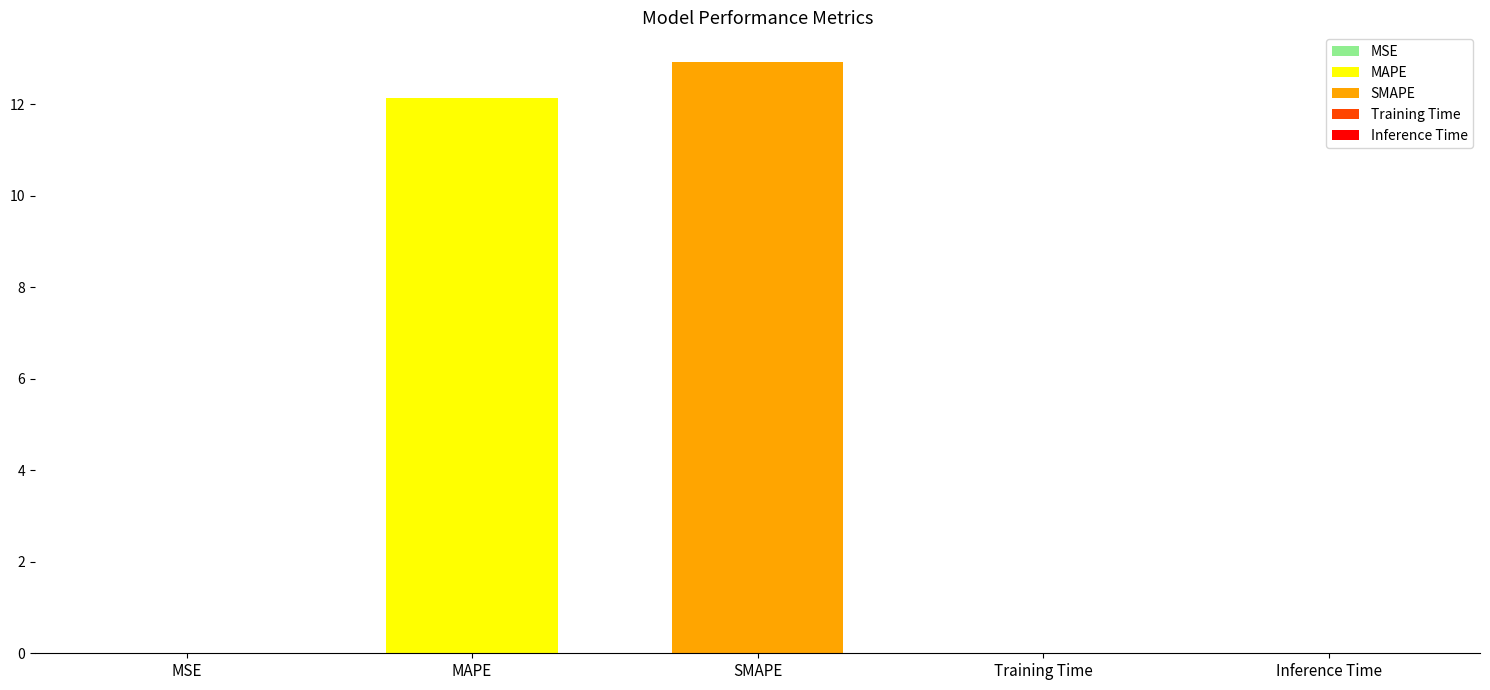

Rank the categories by value from lowest to highest.

MSE, Training Time, Inference Time, MAPE, SMAPE